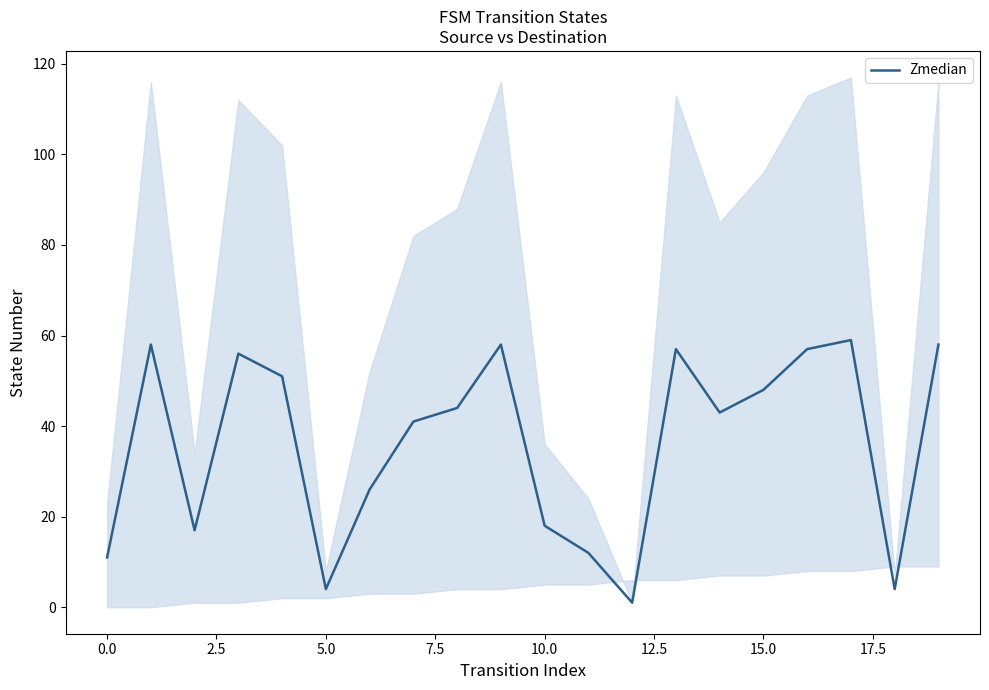

What is the highest value of the Zmedian series?

59